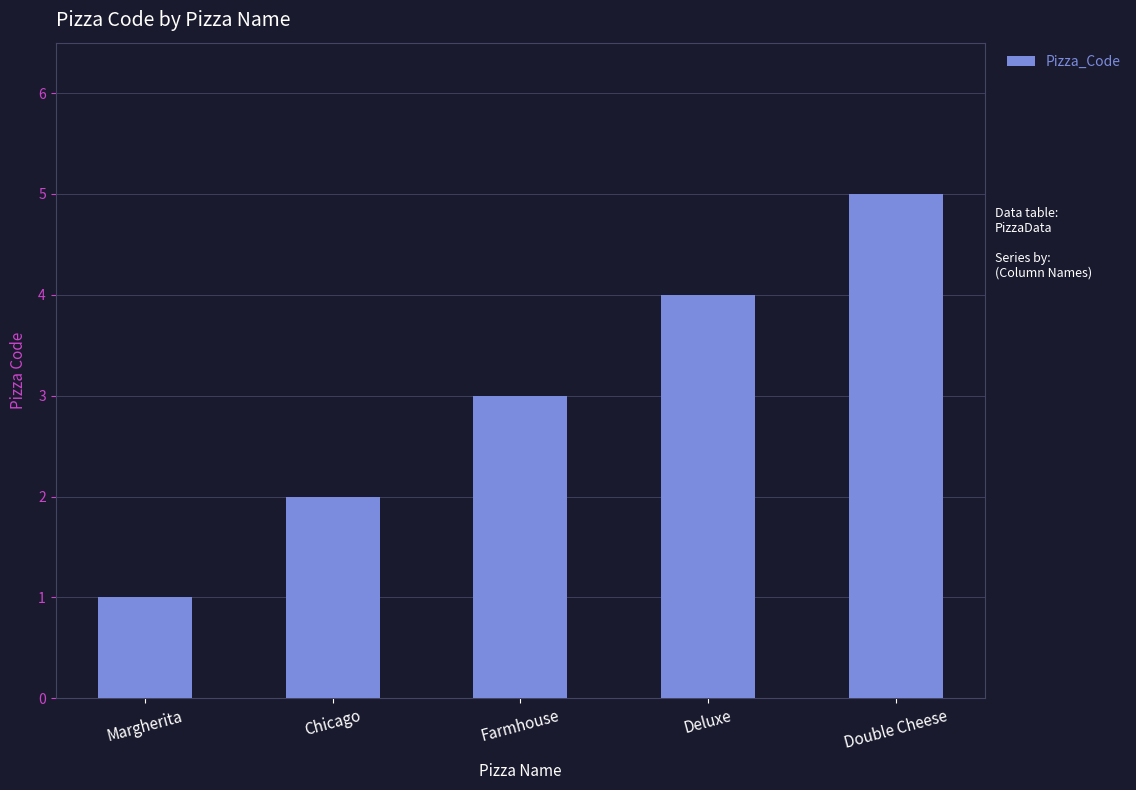

What is the sum of the values at Farmhouse and Chicago?

5